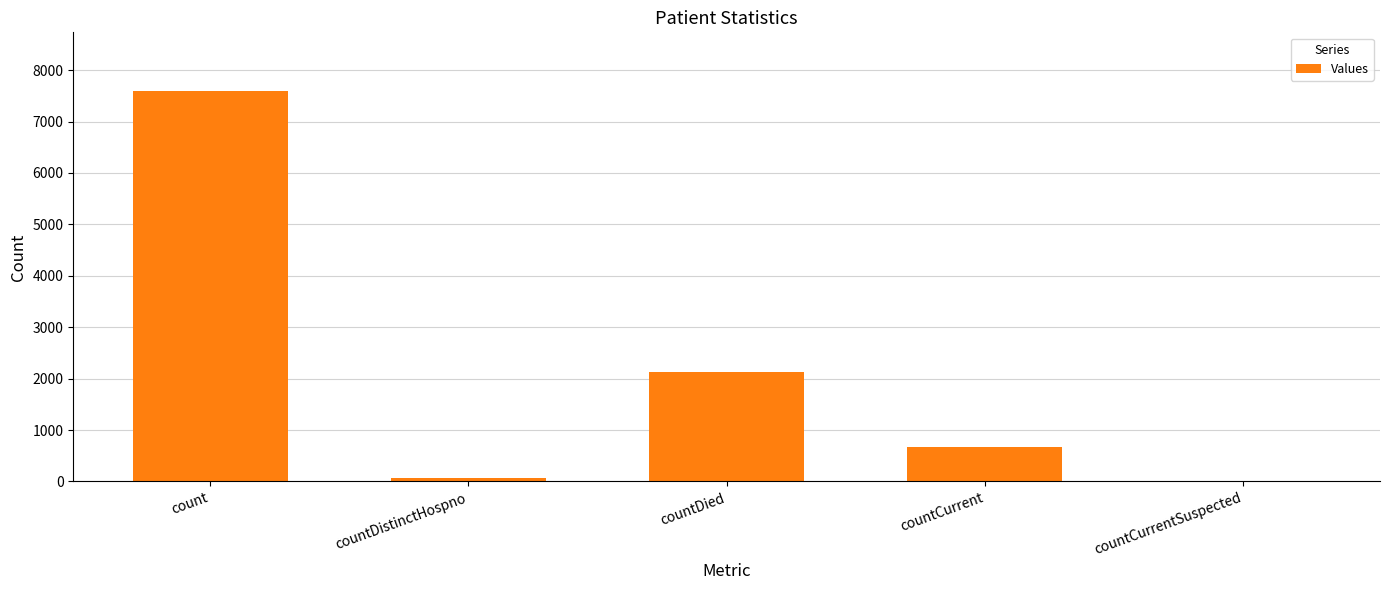

The chart shows a value of 816 at countDied. True or false?

False